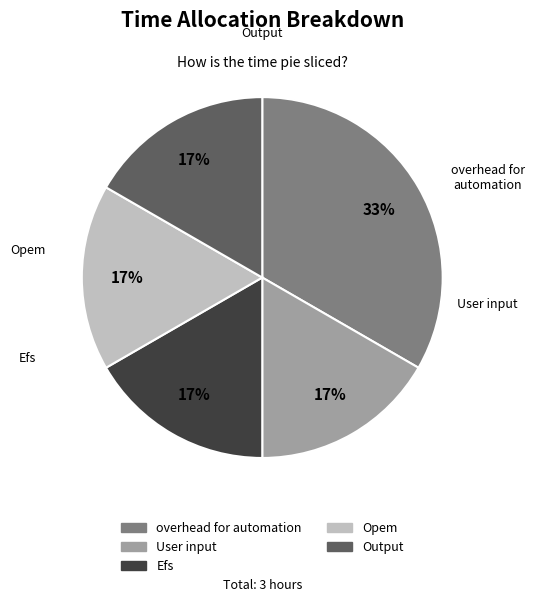

To the nearest percent, what is the combined percentage of overhead for automation and User input?

50%